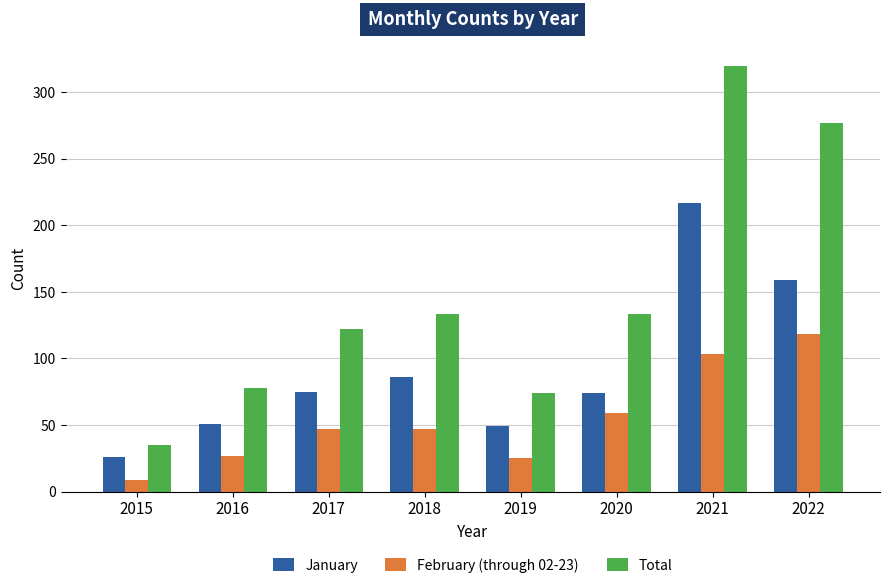

What is the average value of the February (through 02-23) series?

54